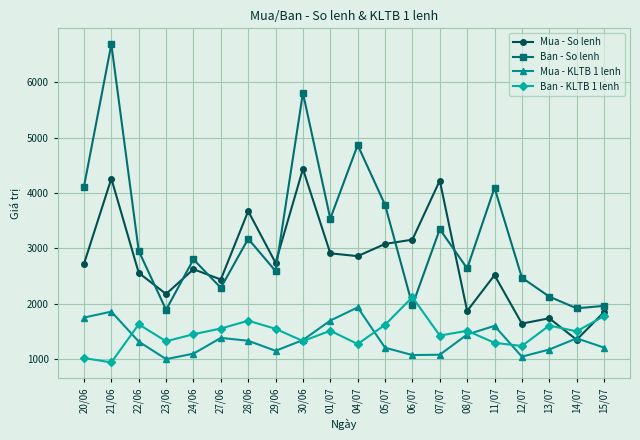

What is the minimum value shown in the chart?

942